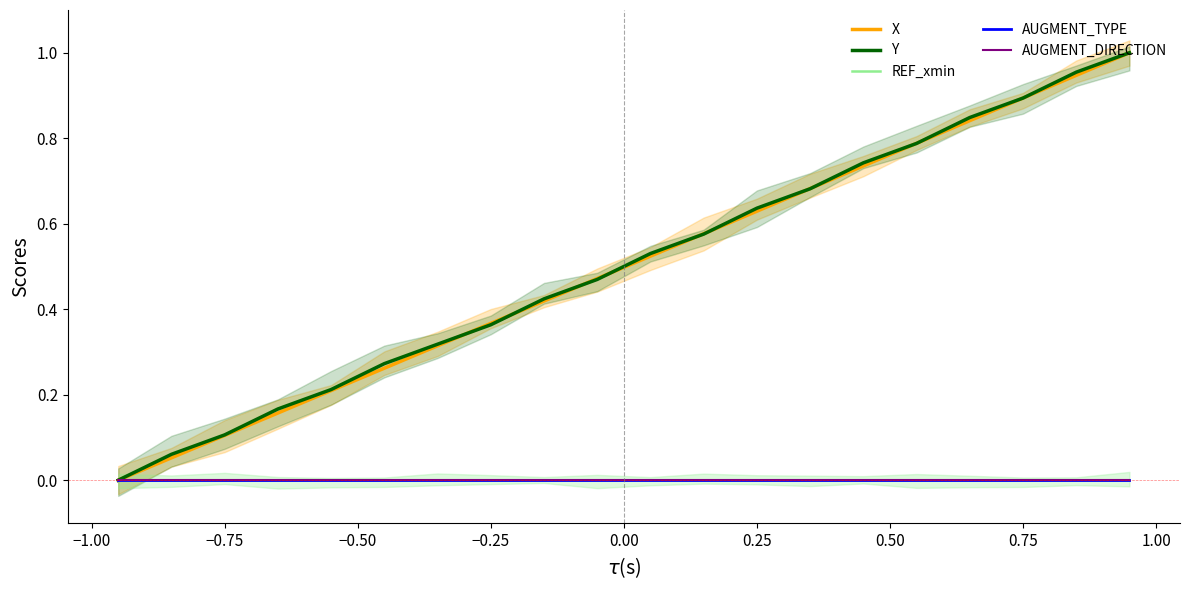

Which series has the largest total across all categories?

Y